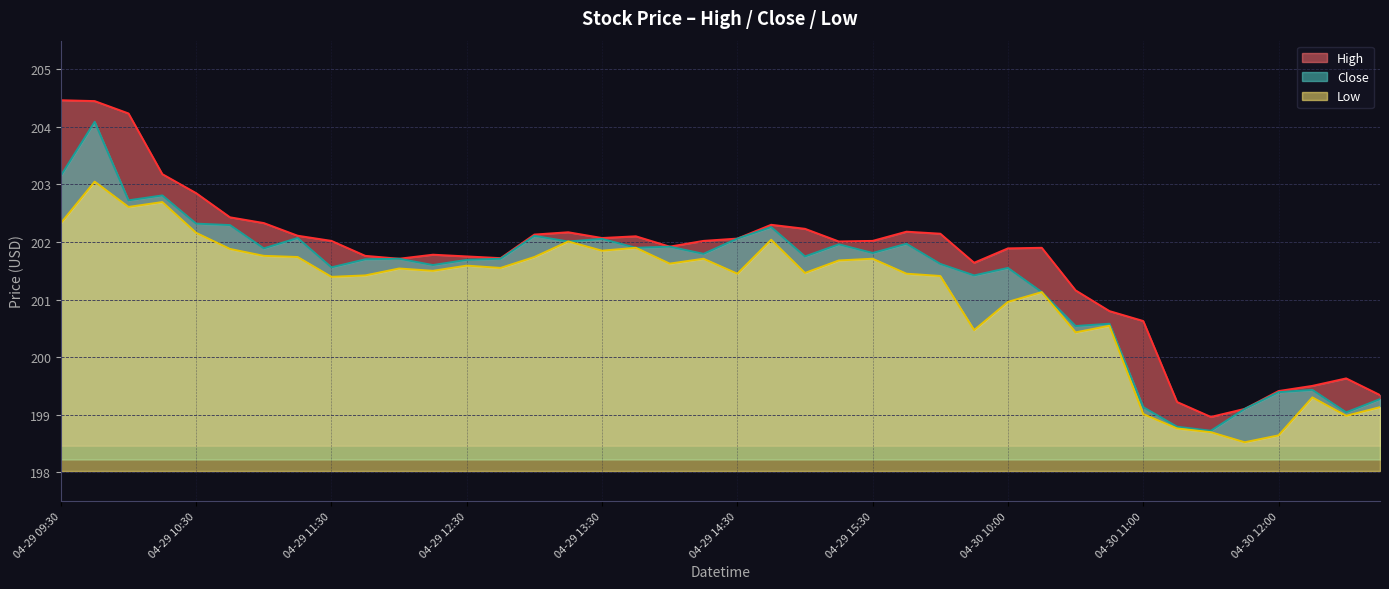

Rank the categories by Close value from lowest to highest.

04-30 11:30, 04-30 11:15, 04-30 12:30, 04-30 11:45, 04-30 11:00, 04-30 12:45, 04-30 12:00, 04-30 12:15, 04-30 10:30, 04-30 10:45, 04-30 10:15, 04-30 09:45, 04-30 10:00, 04-29 11:30, 04-29 12:15, 04-30 09:30, 04-29 12:30, 04-29 11:45, 04-29 12:00, 04-29 12:45, 04-29 15:00, 04-29 14:15, 04-29 15:30, 04-29 11:00, 04-29 13:45, 04-29 14:00, 04-29 15:15, 04-29 15:45, 04-29 13:15, 04-29 13:30, 04-29 14:30, 04-29 11:15, 04-29 13:00, 04-29 14:45, 04-29 10:45, 04-29 10:30, 04-29 10:00, 04-29 10:15, 04-29 09:30, 04-29 09:45